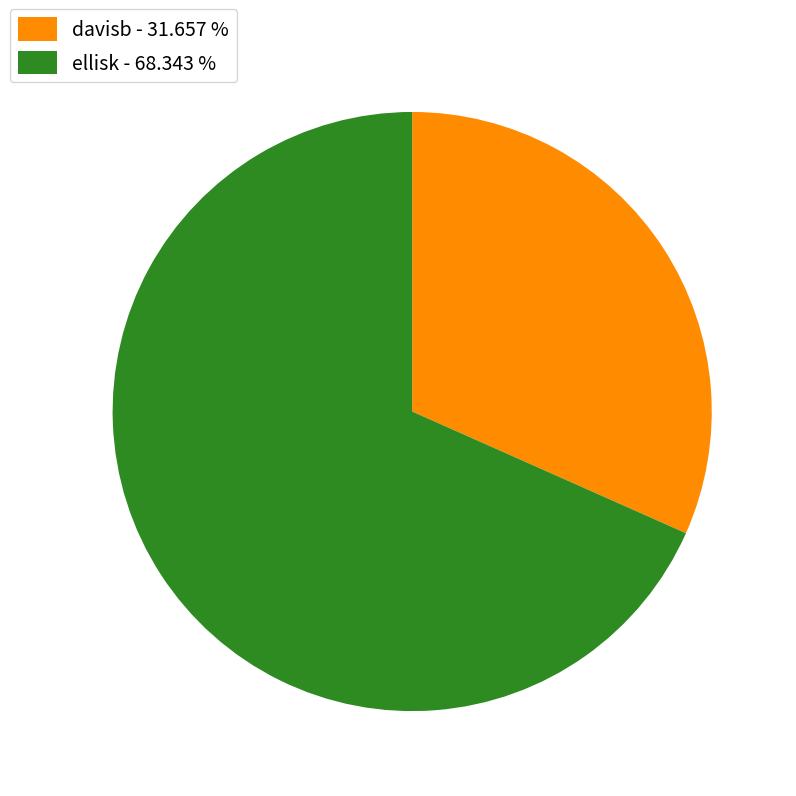

Is it true that davisb is 32% of the pie?

True